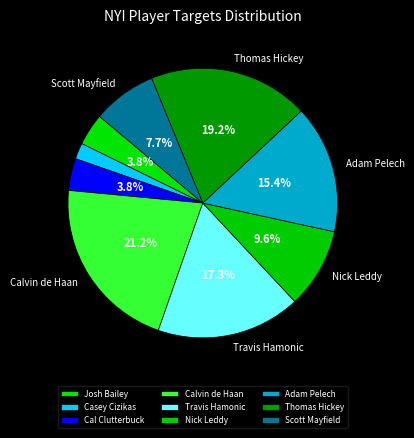

How many slices are in this pie chart?

9